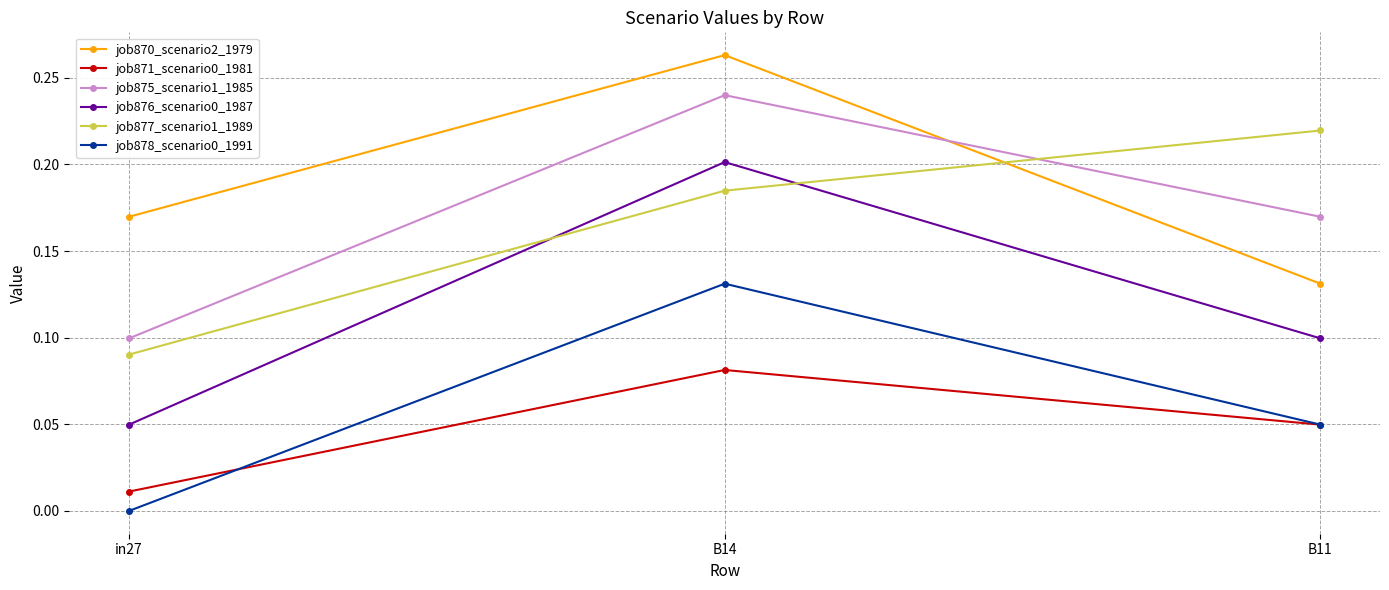

Rank the categories by job877_scenario1_1989 value from highest to lowest.

B11, B14, in27